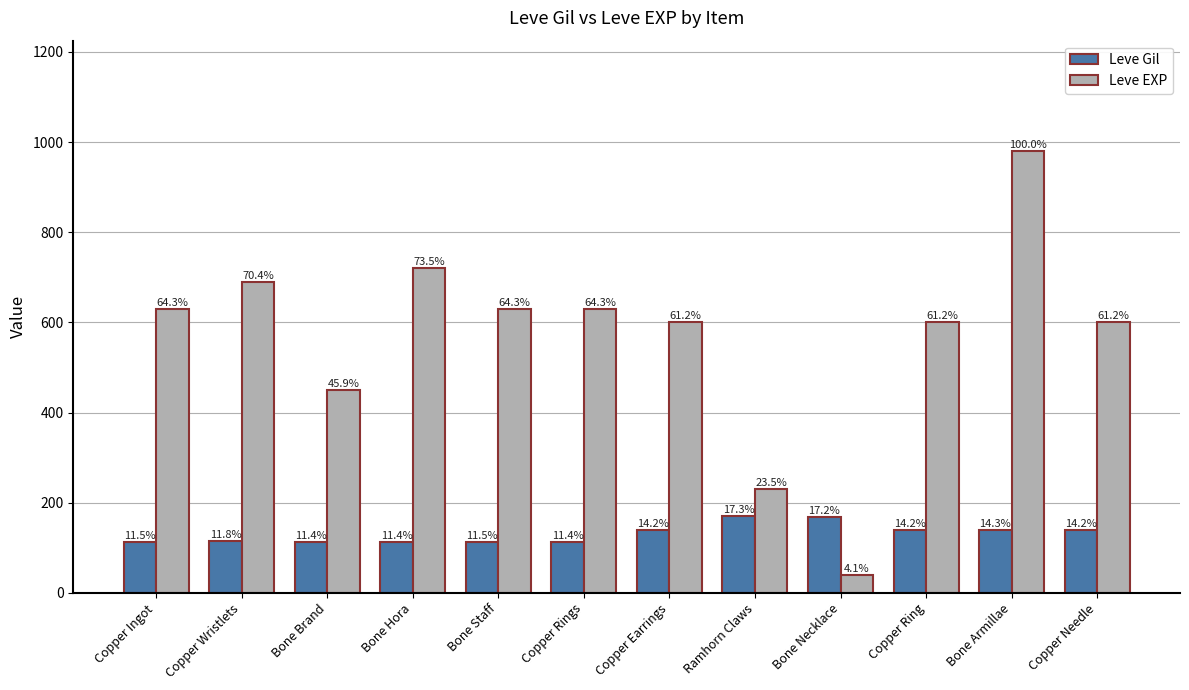

What are all the series names shown in the legend?

Leve Gil, Leve EXP